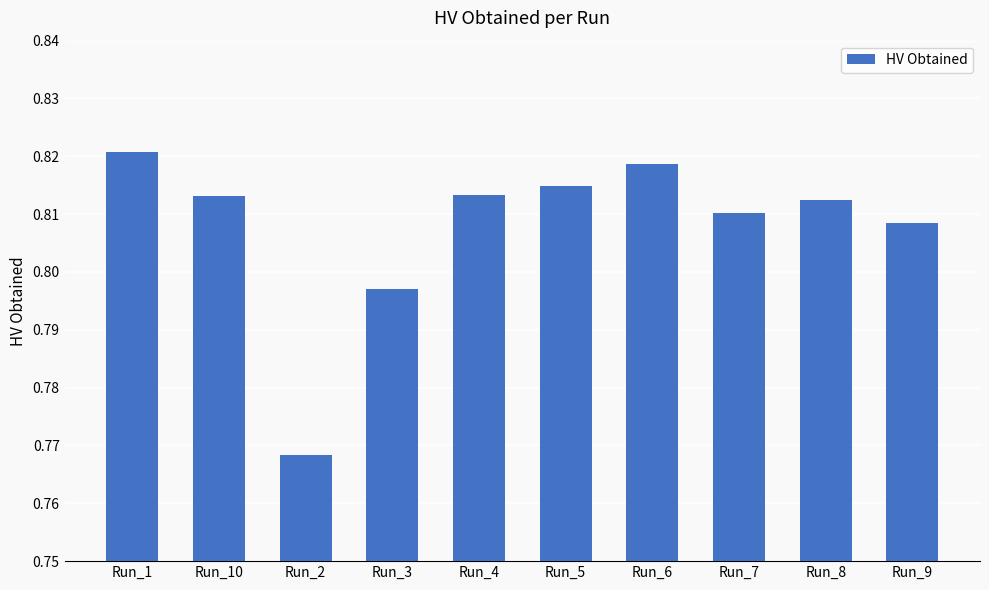

What is the label of the 10th bar from the left?

Run_9